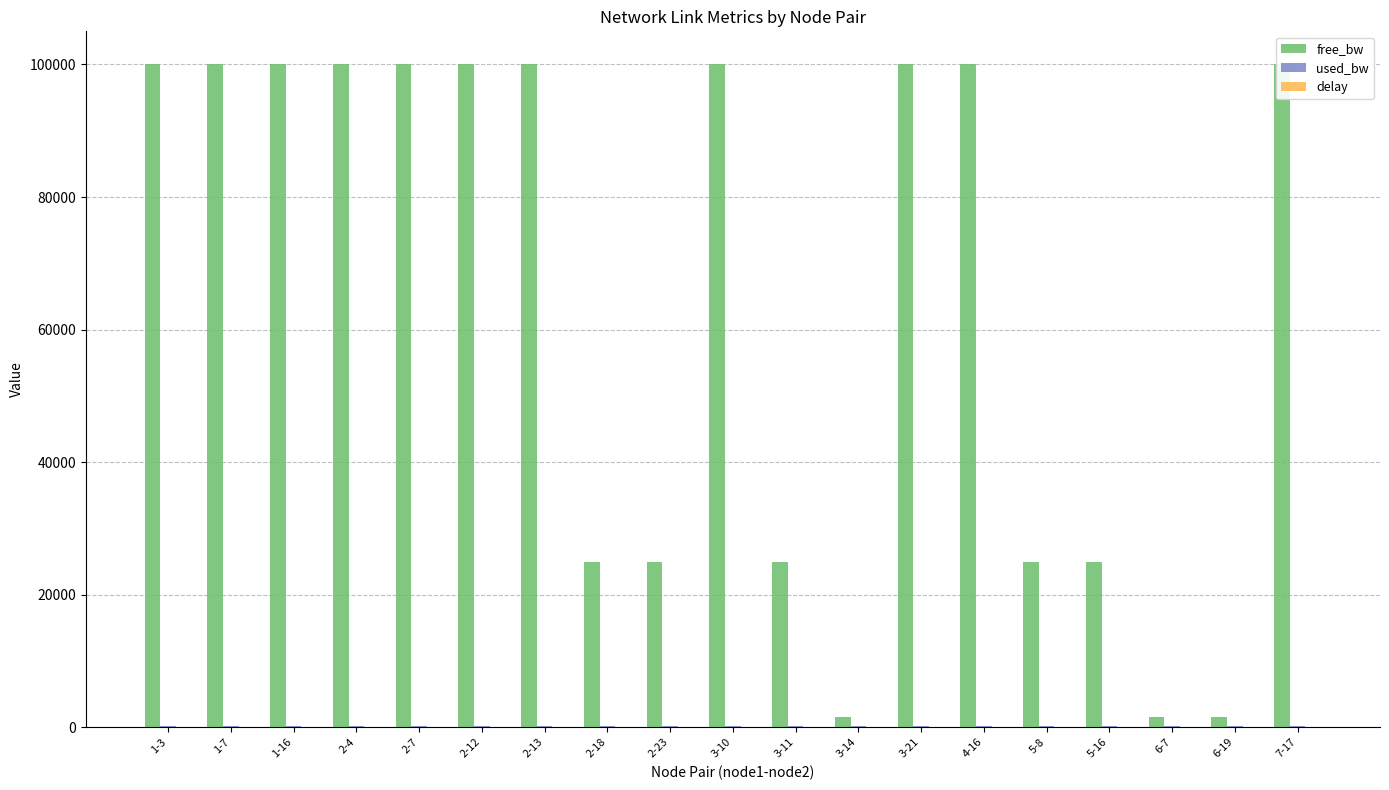

The value of free_bw at 7-17 is 55432.4. True or false?

False